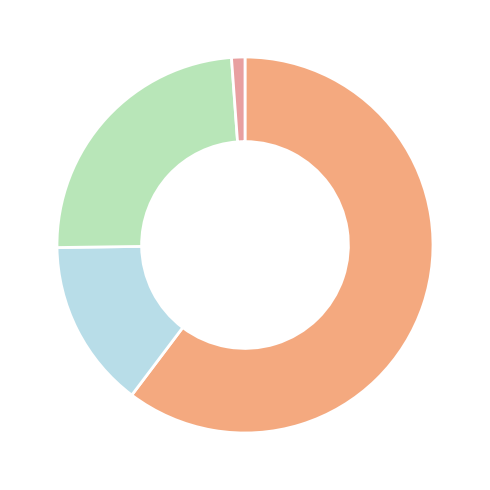

How many segments does this pie chart have?

4